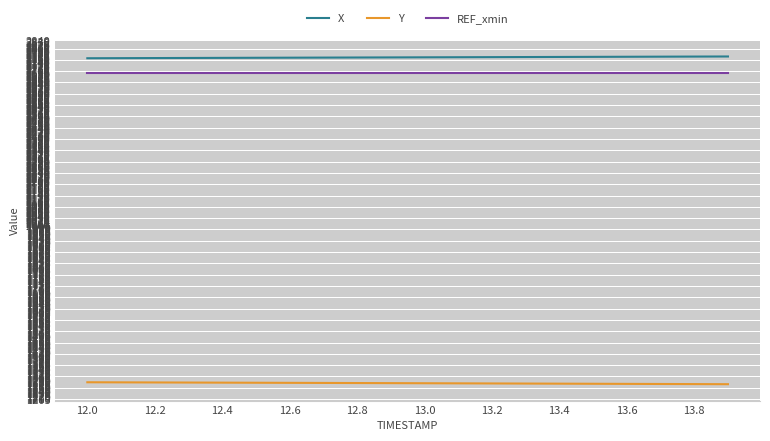

True or false: X and Y cross at least once.

False